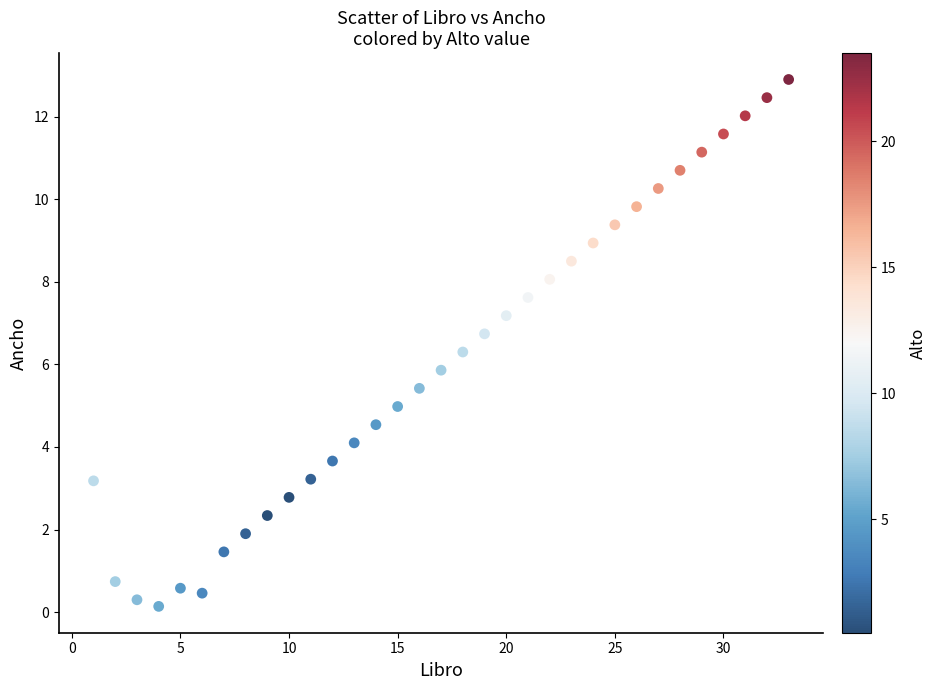

What is the range of X values (max minus min)?

32.0